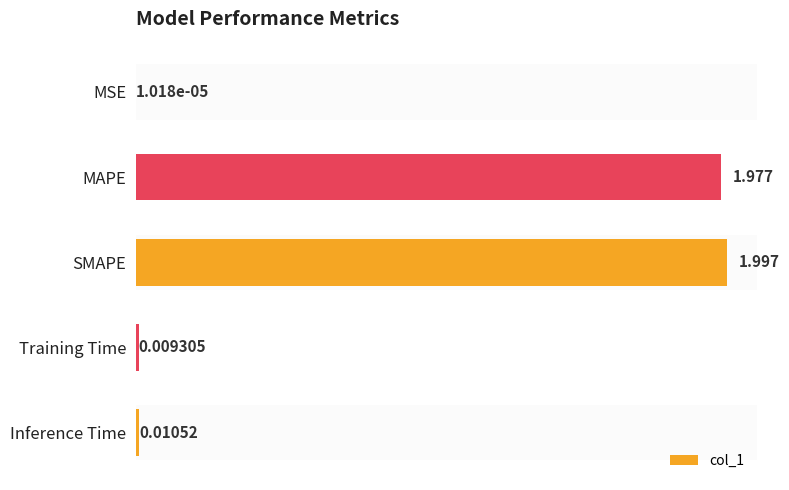

At which label is the value closest to 0?

MSE